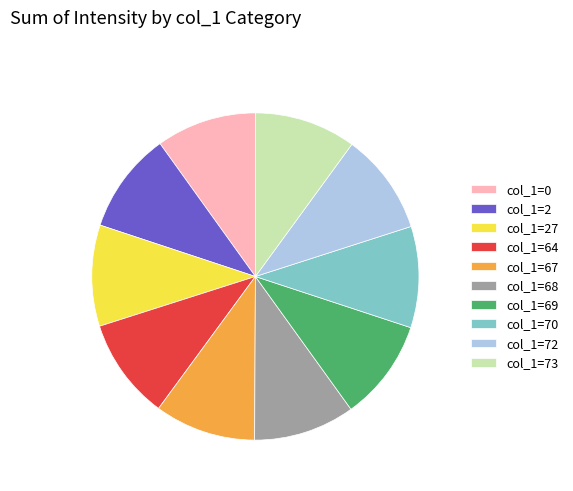

What is the ratio of the value at col_1=2 to the value at col_1=73?

1.0